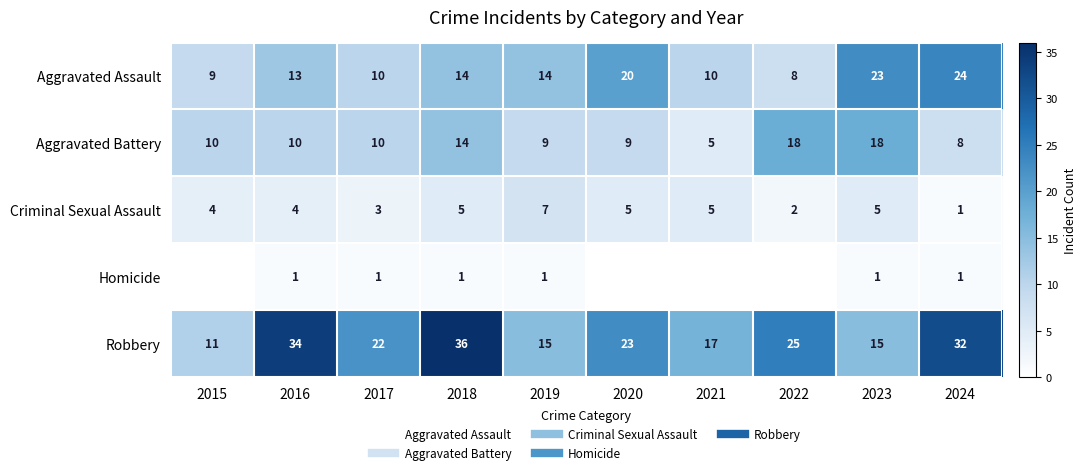

List the labels in order of Robbery value, smallest first.

2015, 2019, 2023, 2021, 2017, 2020, 2022, 2024, 2016, 2018